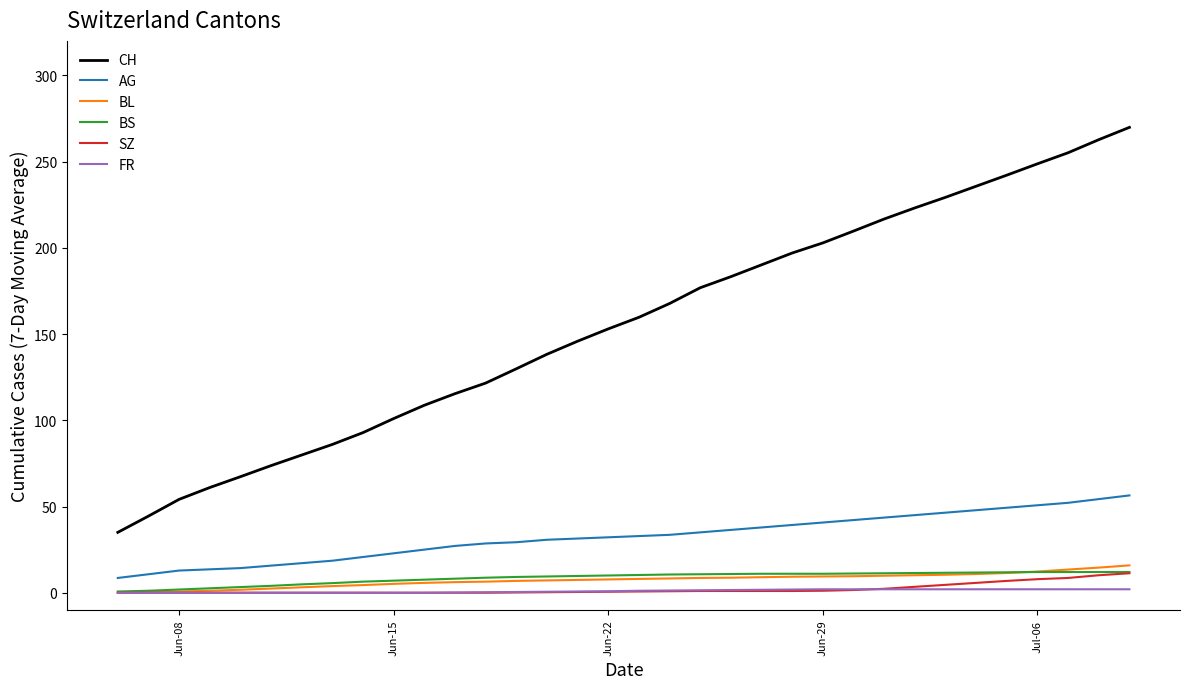

How many data points in BS are less than 9?

13